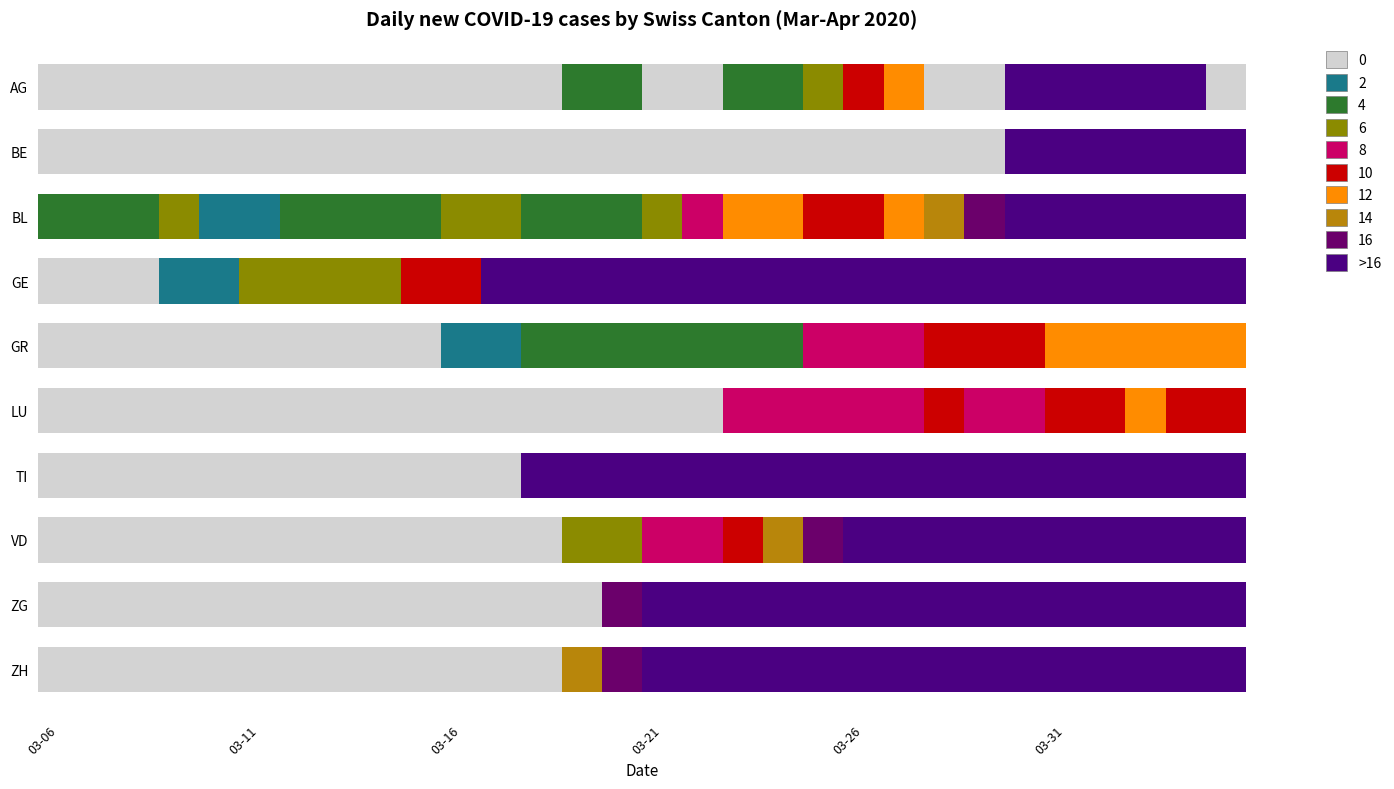

Which series has the widest spread of values?

TI